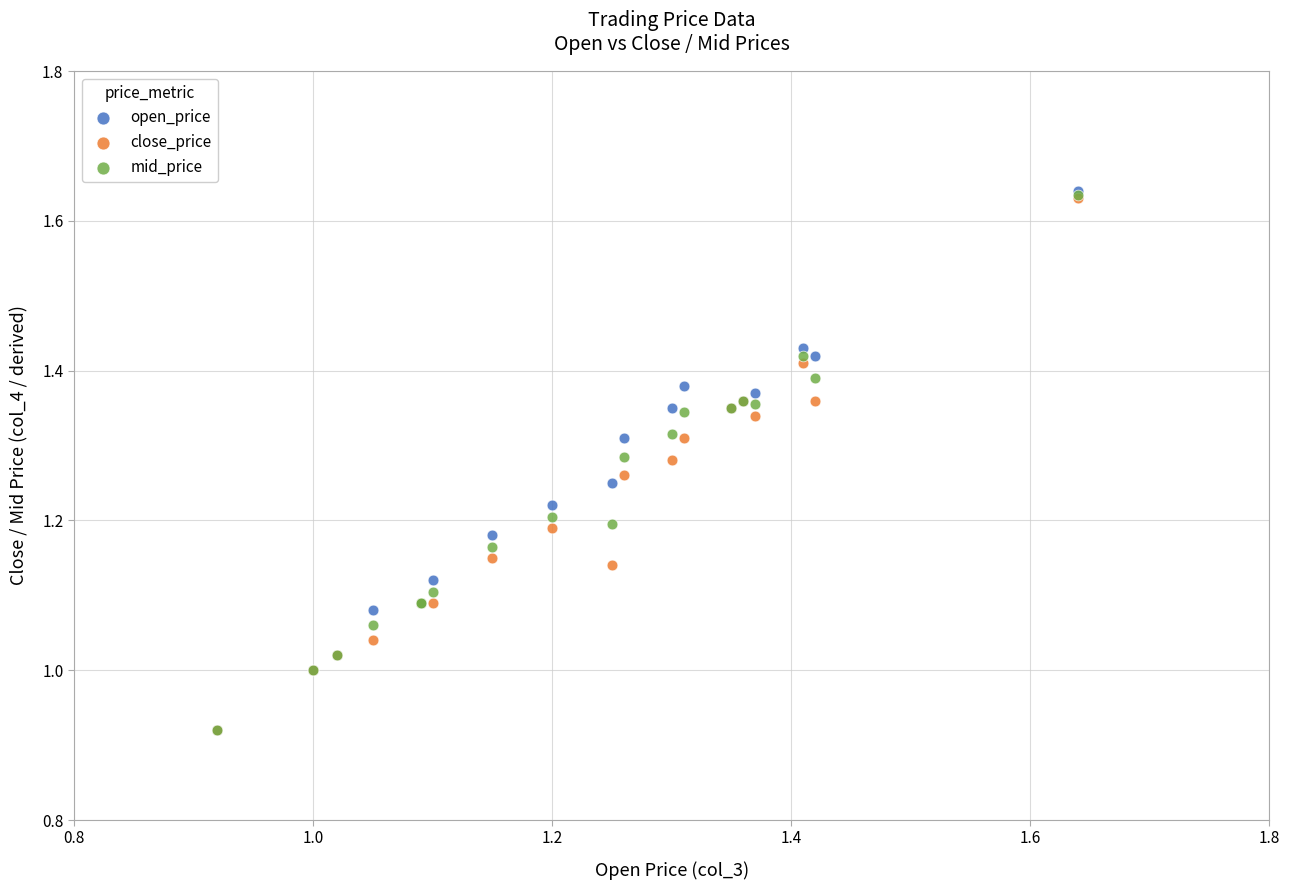

Which series has the widest spread of Y values?

open_price